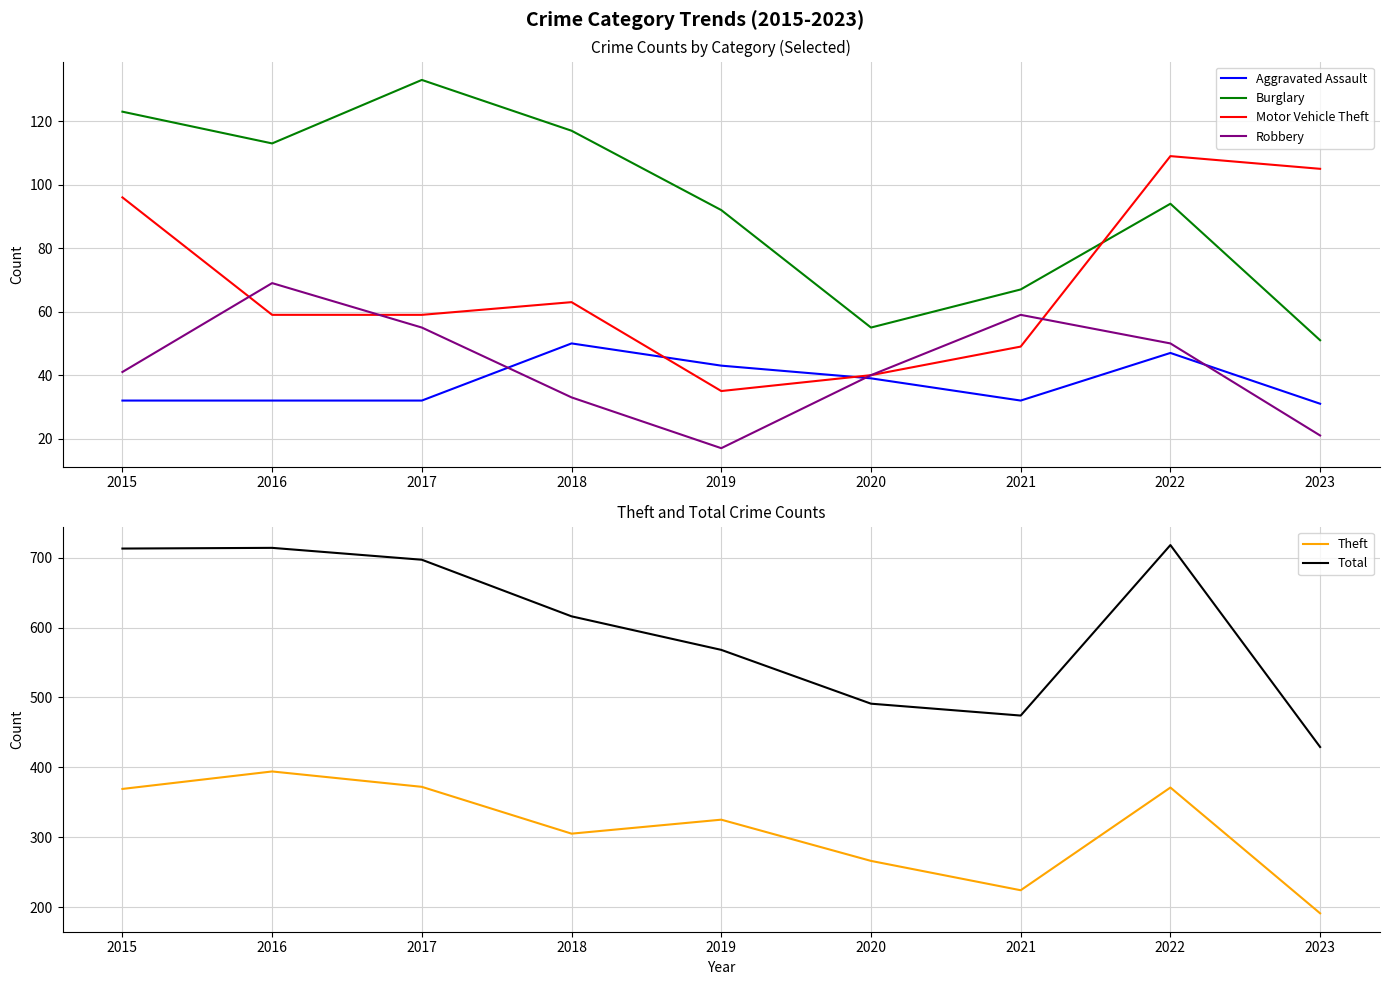

Reading left to right, what are all the values shown in this chart?

Aggravated Assault: 32	32	32	50	43	39	32	47	31
Burglary: 123	113	133	117	92	55	67	94	51
Motor Vehicle Theft: 96	59	59	63	35	40	49	109	105
Robbery: 41	69	55	33	17	40	59	50	21
Theft: 369	394	372	305	325	266	224	371	191
Total: 713	714	697	616	568	491	474	718	429